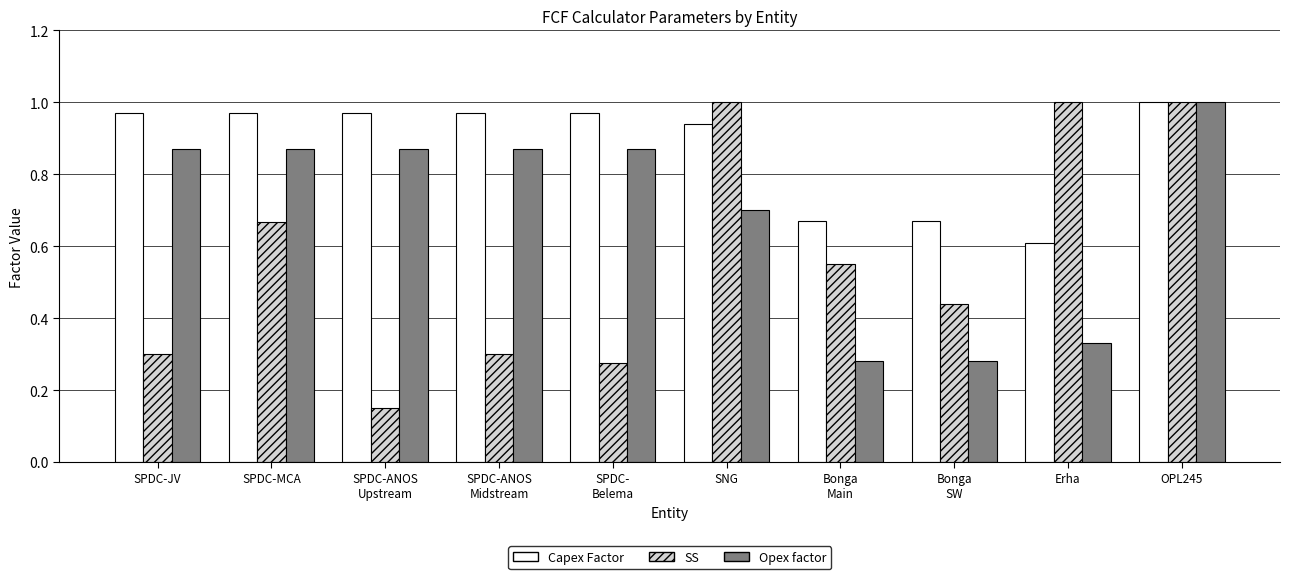

What position from the left is Bonga
Main?

7